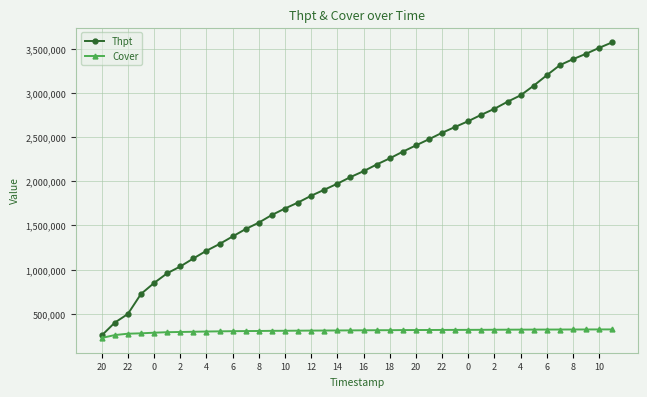

What is the minimum value for Thpt?

252981